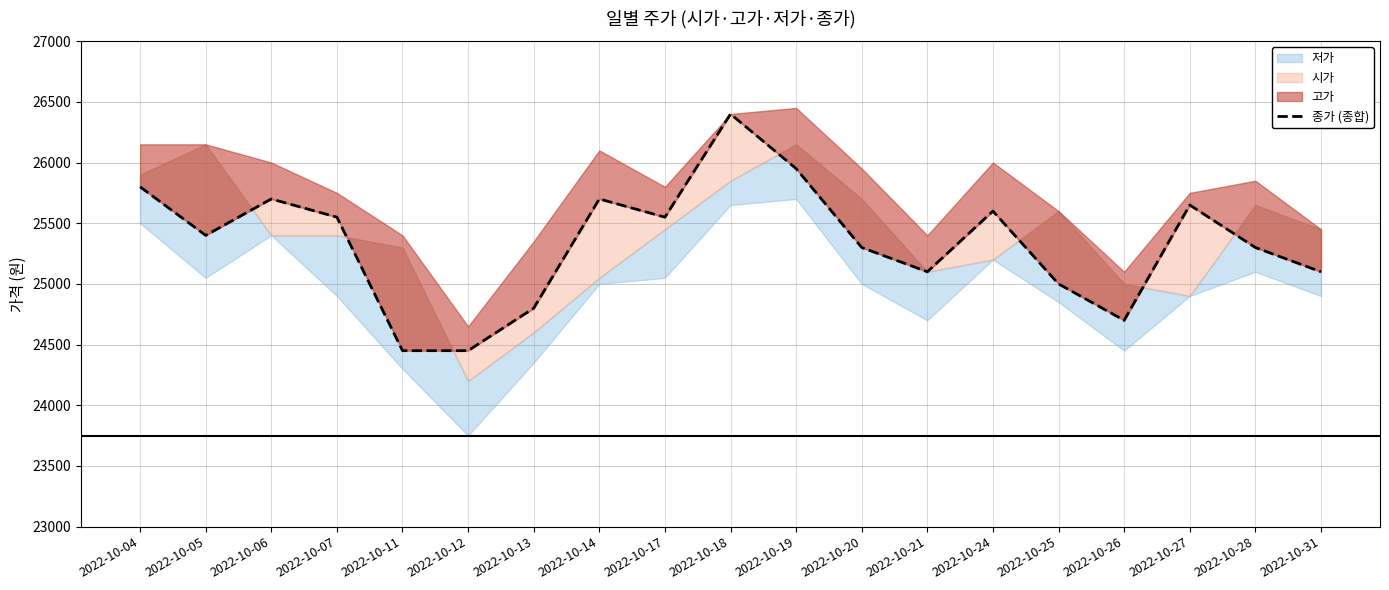

At which label does the data first exceed 25400?

2022-10-04